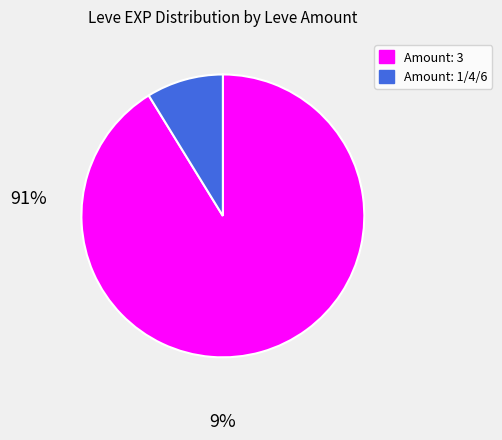

Is there a majority slice in this chart?

Yes